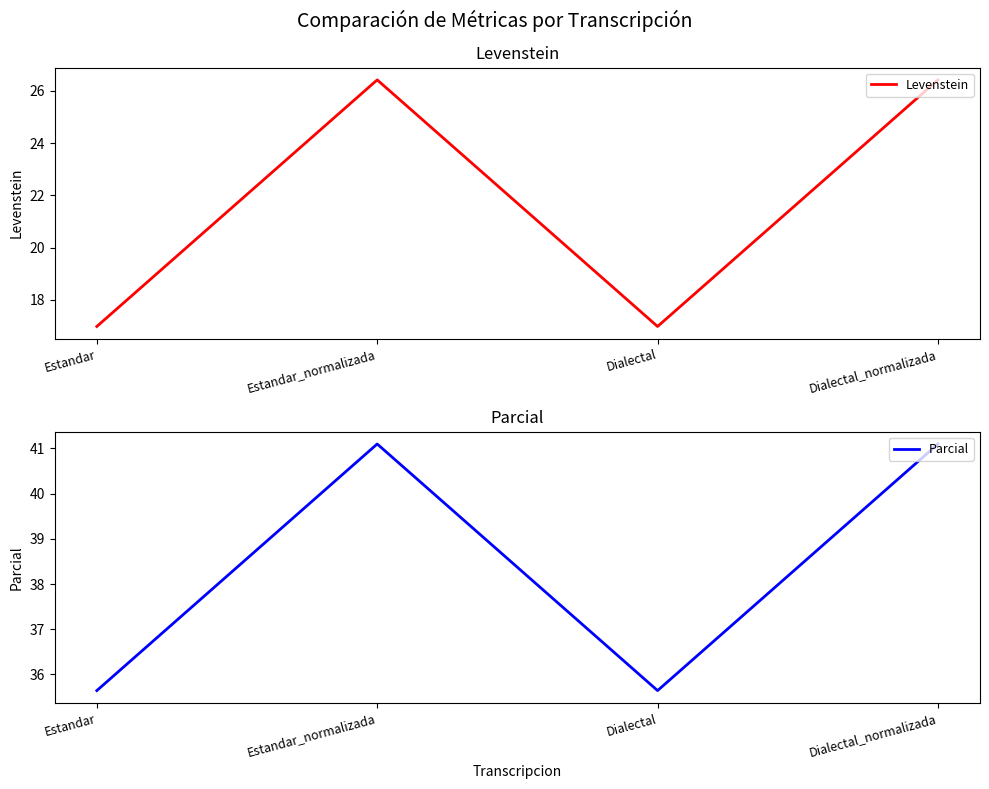

True or false: Parcial and Levenstein intersect in this chart.

False